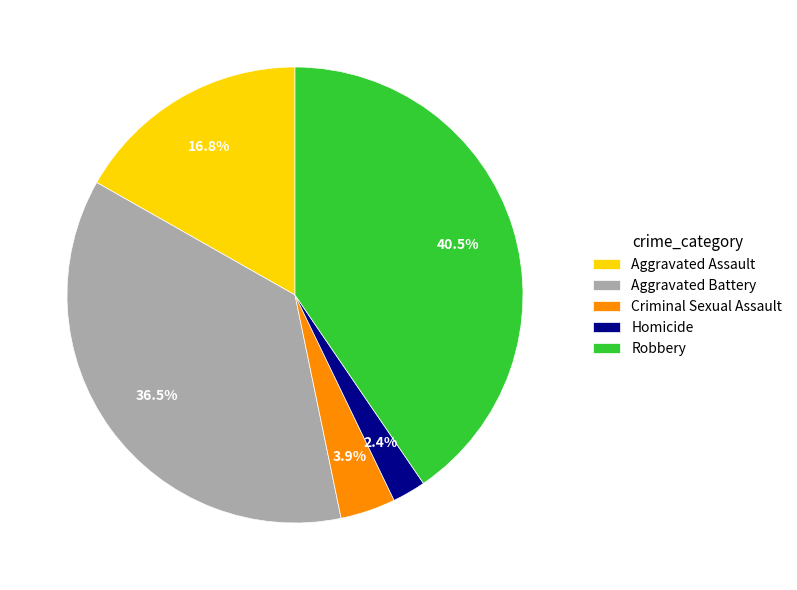

Is Aggravated Battery the majority of the pie?

No